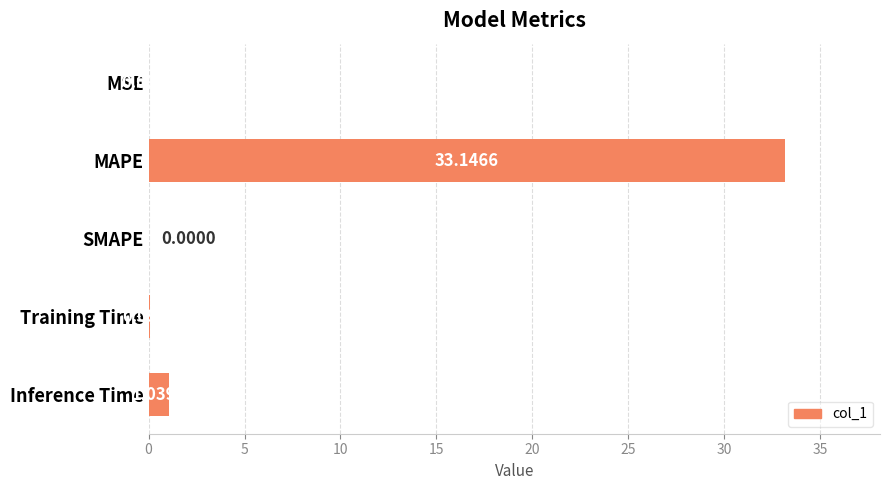

What is the change in value from MAPE to SMAPE?

-33.1